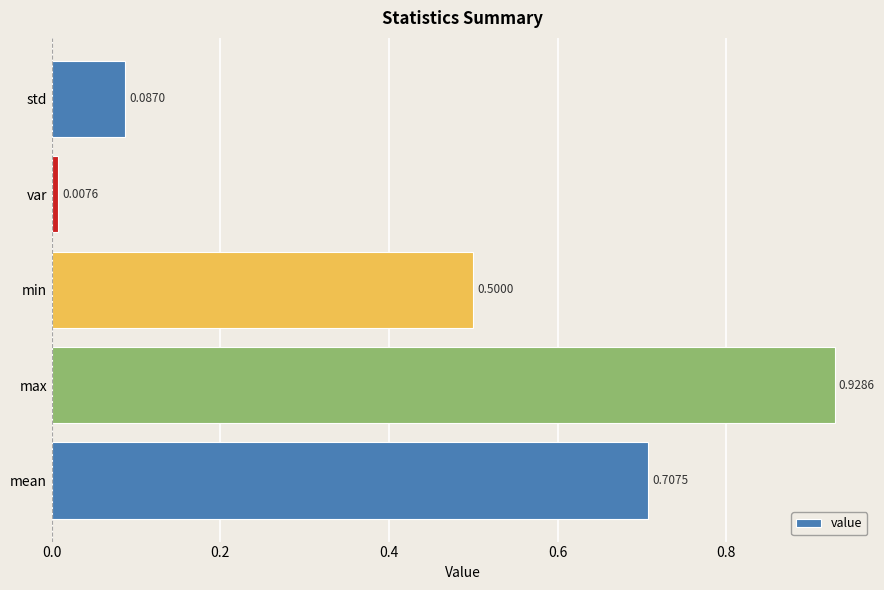

What is the sum of all values?

2.2